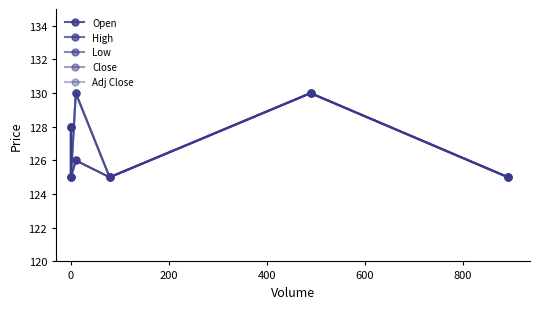

True or false: Low and Close cross at least once.

False